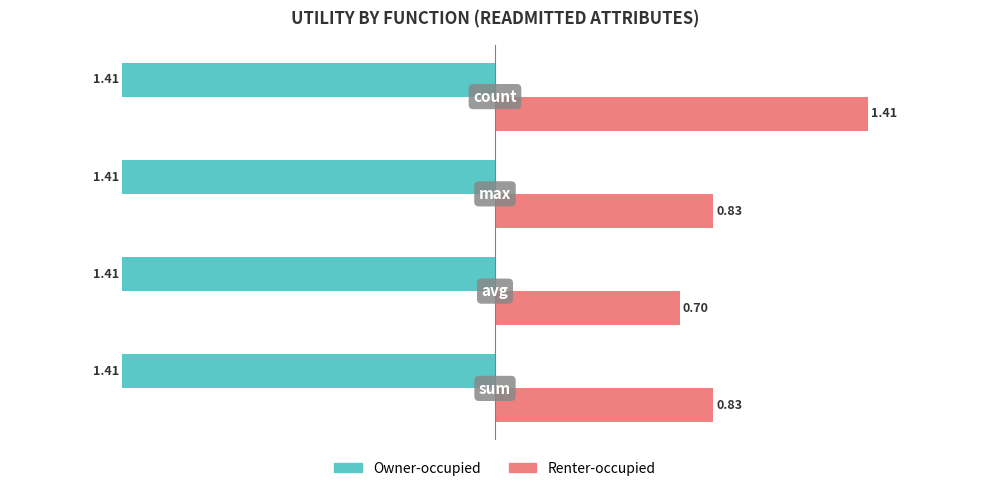

Count the number of data series in this chart.

2